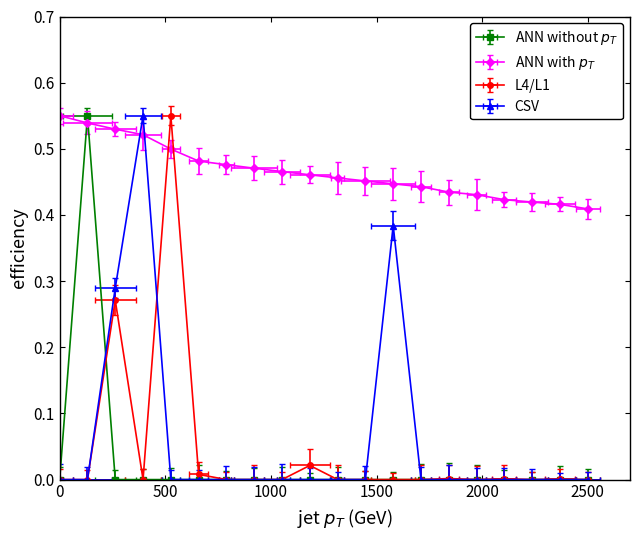

What are all the series names shown in the legend?

ANN without pT, ANN with pT, L4/L1, CSV